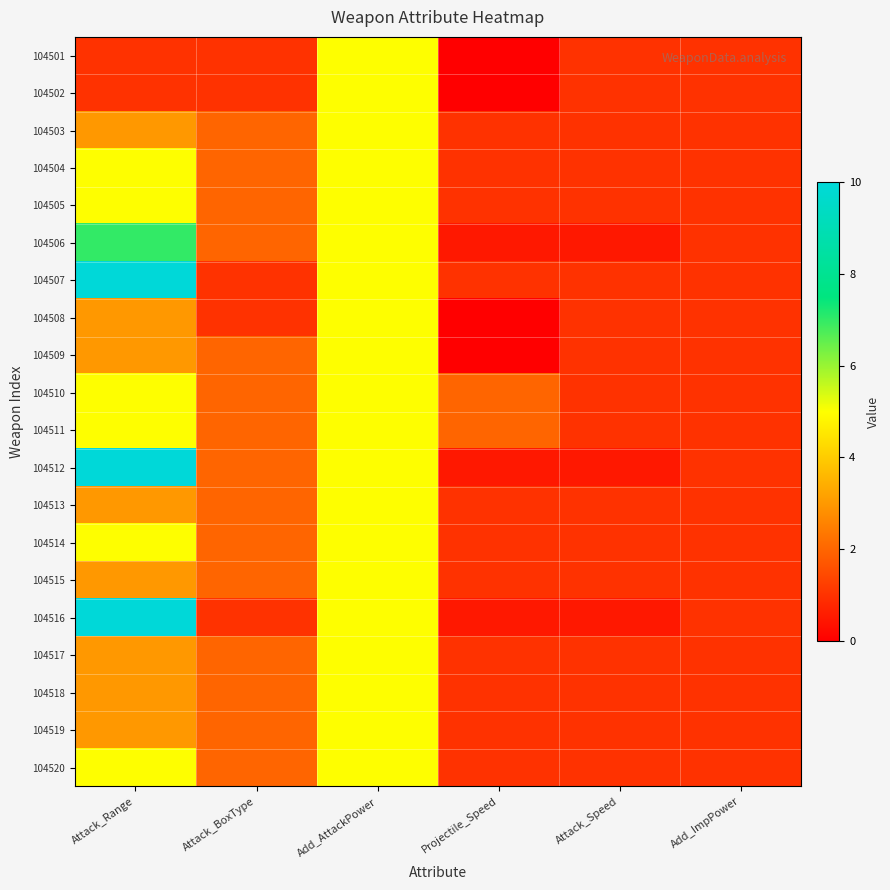

How many distinct data groups are displayed?

20